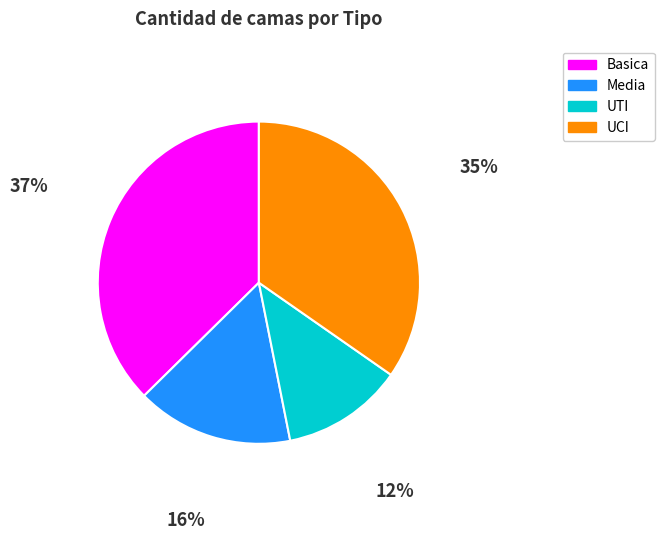

To the nearest percent, what percentage of the pie is Basica?

37%